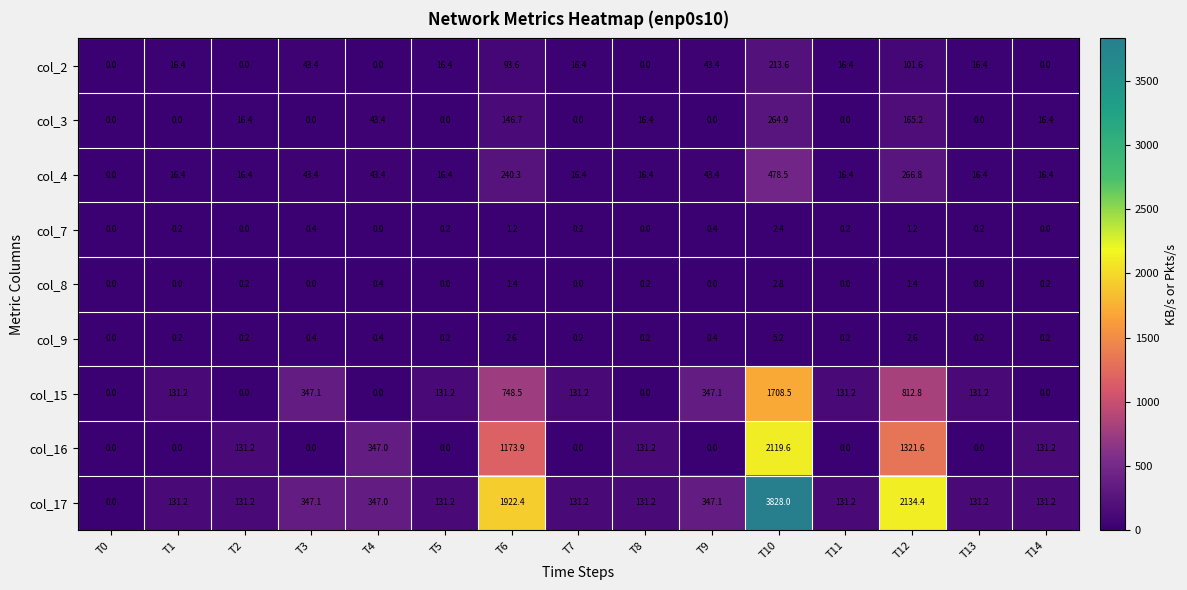

Is it true that col_3 equals 0.0 at T1?

True